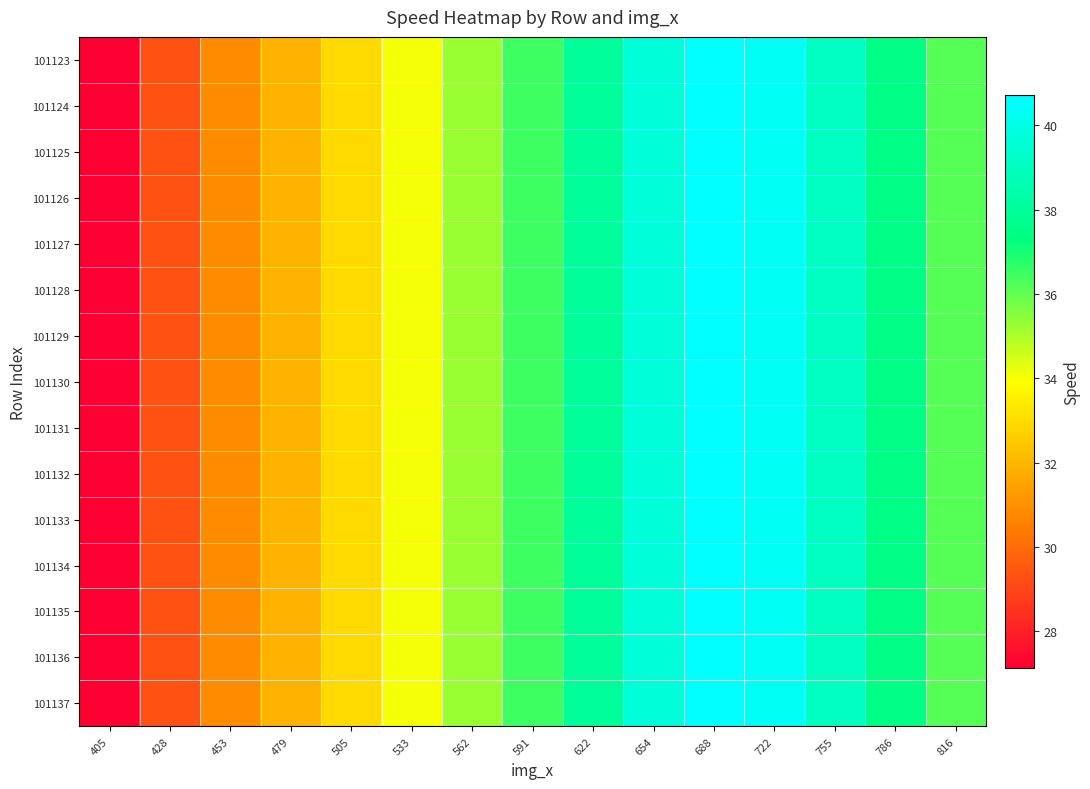

Which label corresponds to the smallest value in the chart?

405